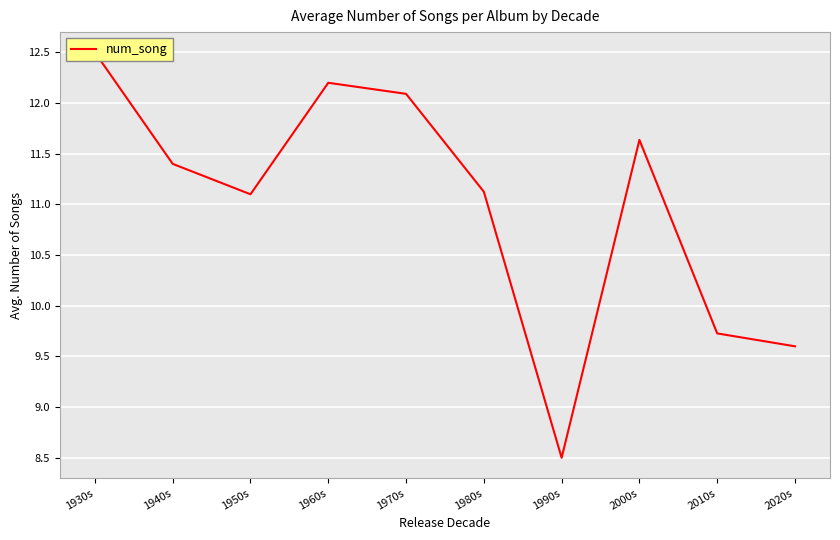

At which label does the data first exceed 11?

1930s